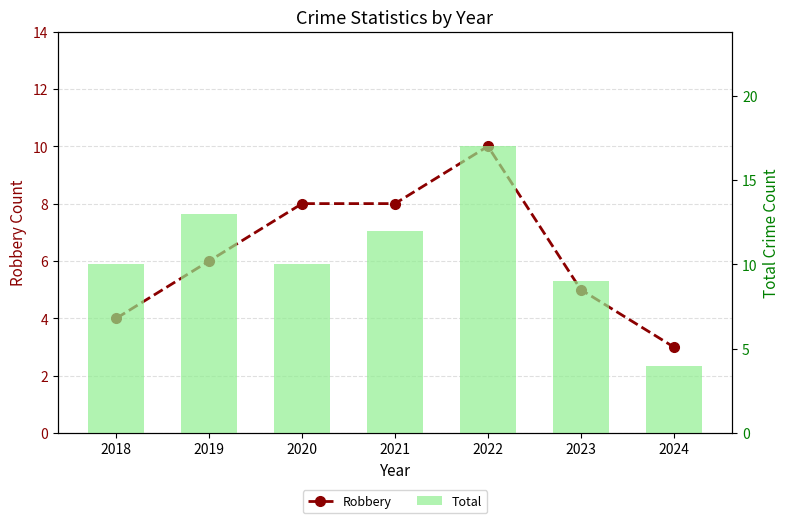

Reading right to left, list all the values displayed in this chart.

Robbery: 2024=3	2023=5	2022=10	2021=8	2020=8	2019=6	2018=4
Total: 2024=4	2023=9	2022=17	2021=12	2020=10	2019=13	2018=10